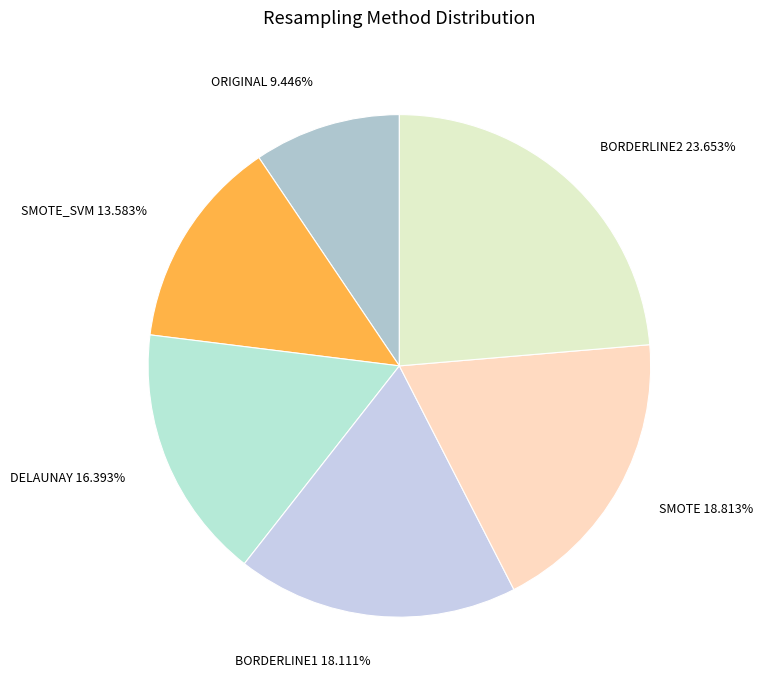

Rank the categories by value from highest to lowest.

BORDERLINE2, SMOTE, BORDERLINE1, DELAUNAY, SMOTE_SVM, ORIGINAL